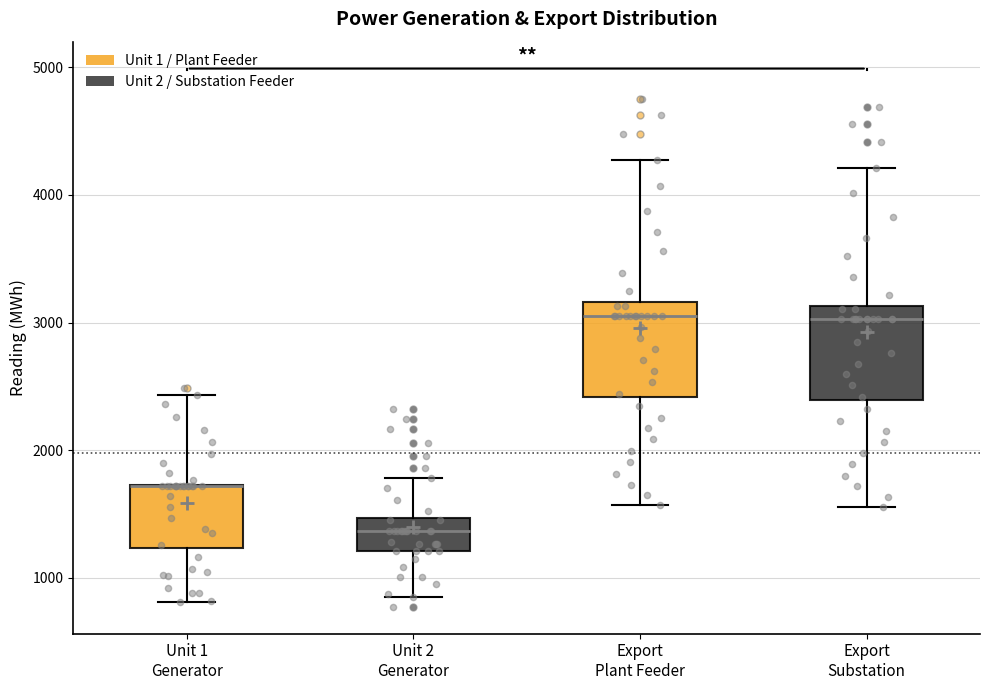

Where does the median line of the box for Export Plant Feeder sit on the y-axis? The values are not printed on the chart, so give them approximately, as read against the axis.

3100